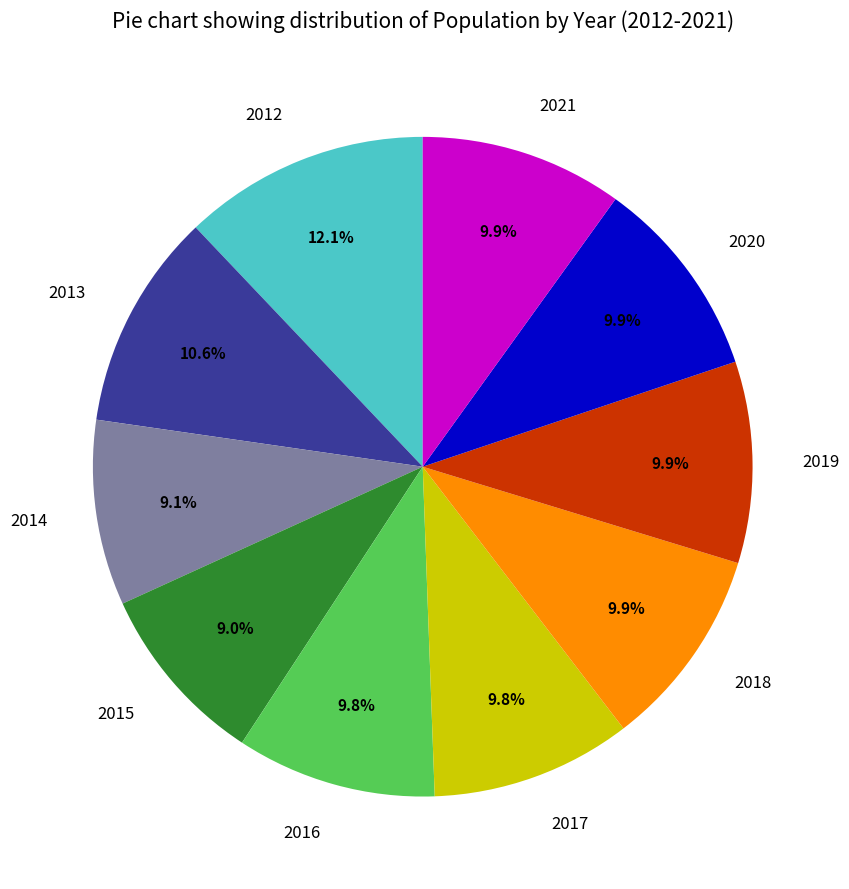

What is the total percentage of 2015 and 2014?

18.1%